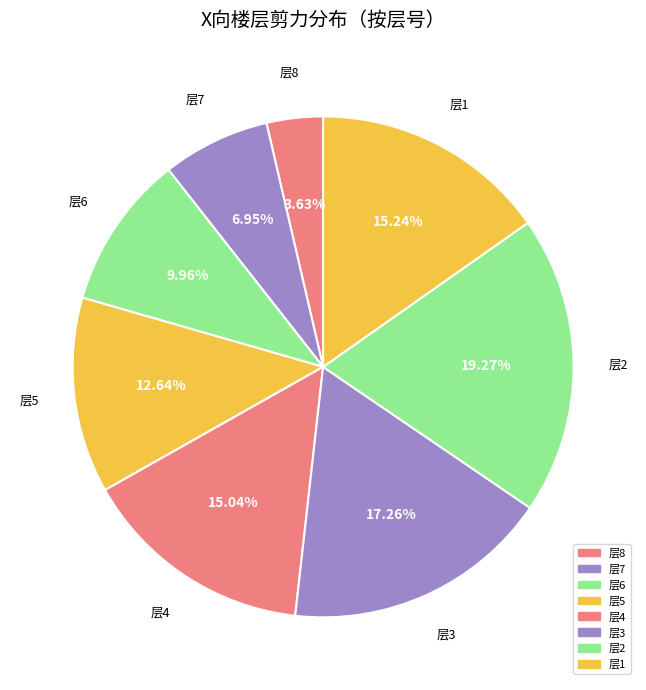

Count the number of slices in the pie.

8